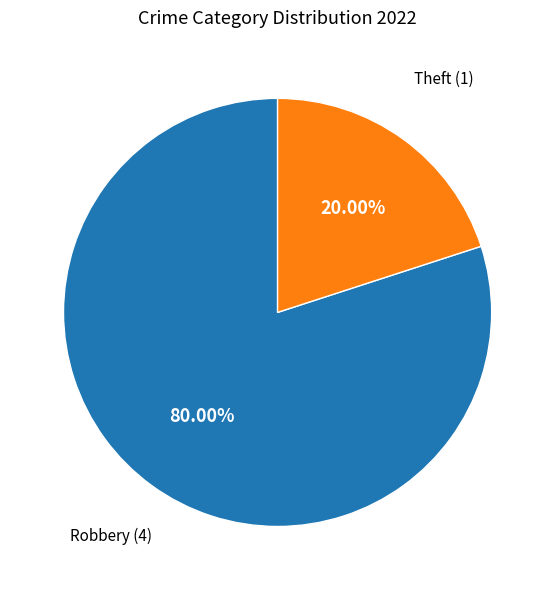

Is there a majority slice in this chart?

Yes